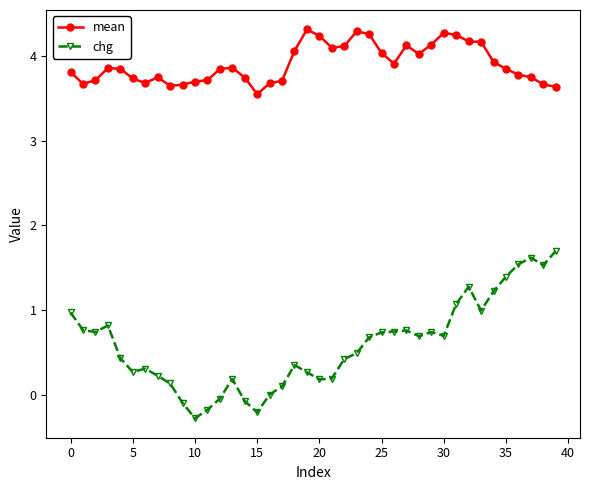

What is the smallest value displayed?

-0.3